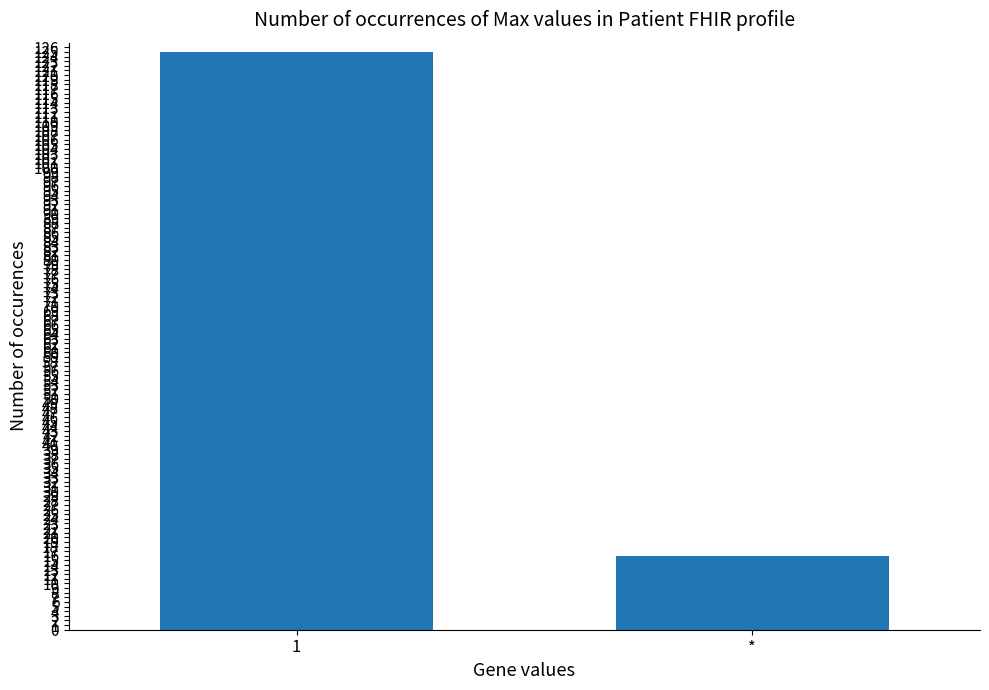

Does the chart contain stacked bars?

No